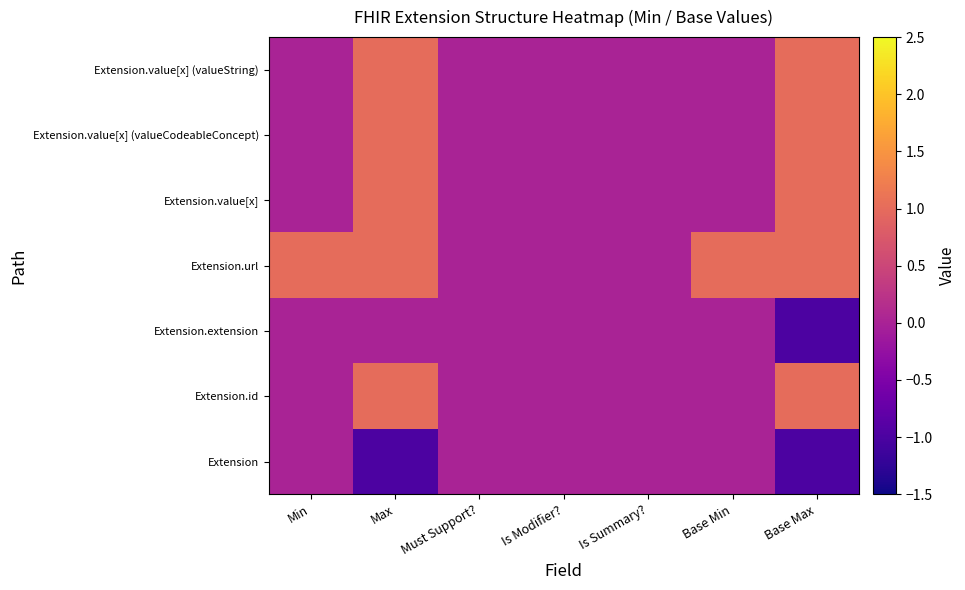

What is the smallest value displayed?

-1